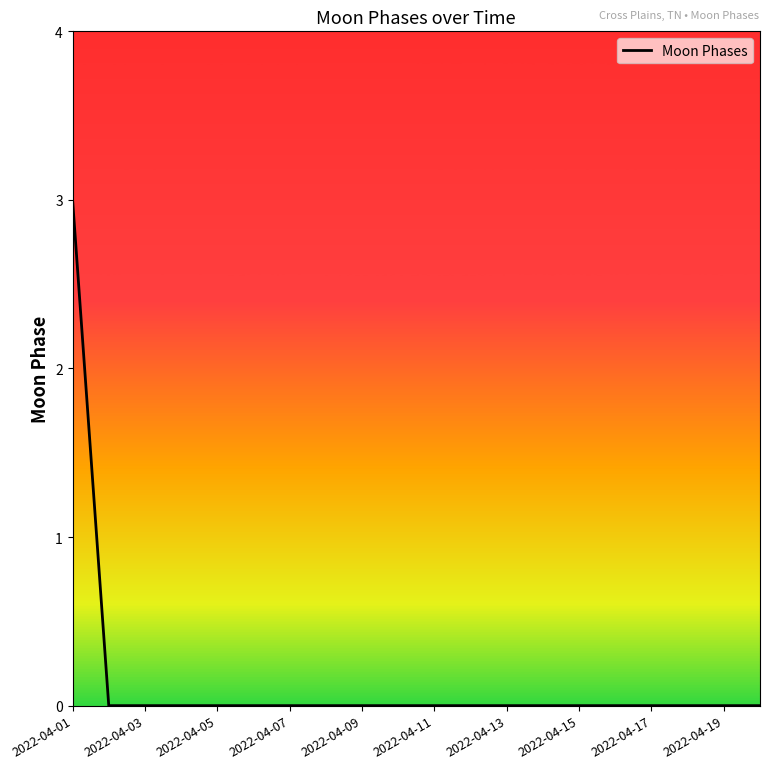

What is the difference between the maximum and minimum values?

3